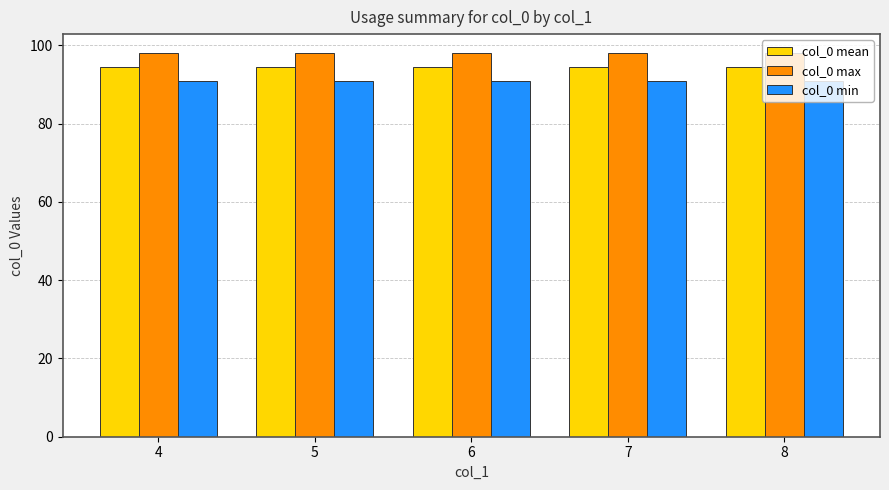

What is the value of the col_0 min bar at the 4th from the left?

91.0